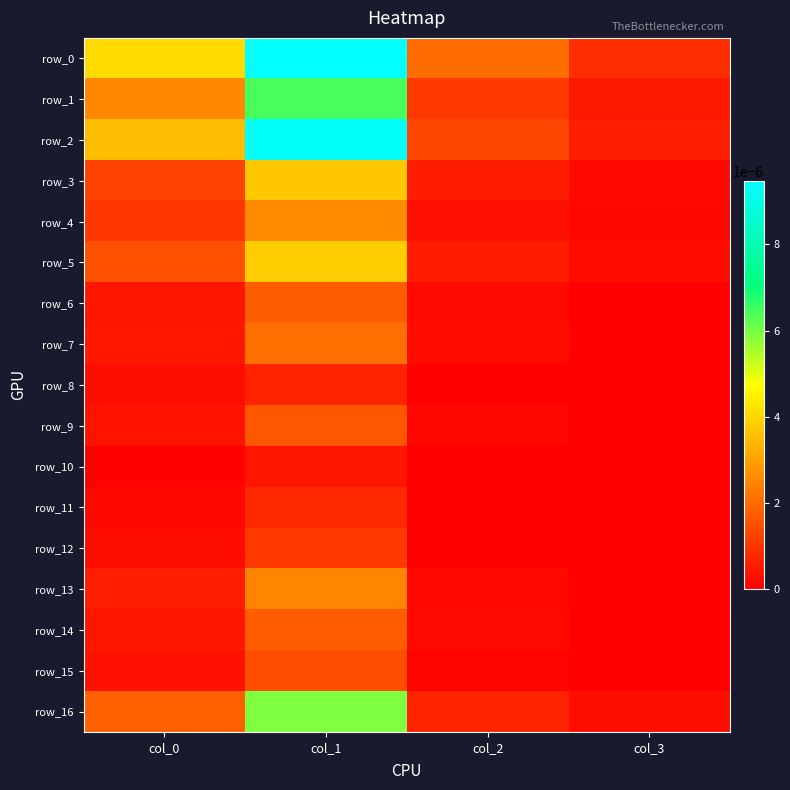

Count the number of data series in this chart.

17